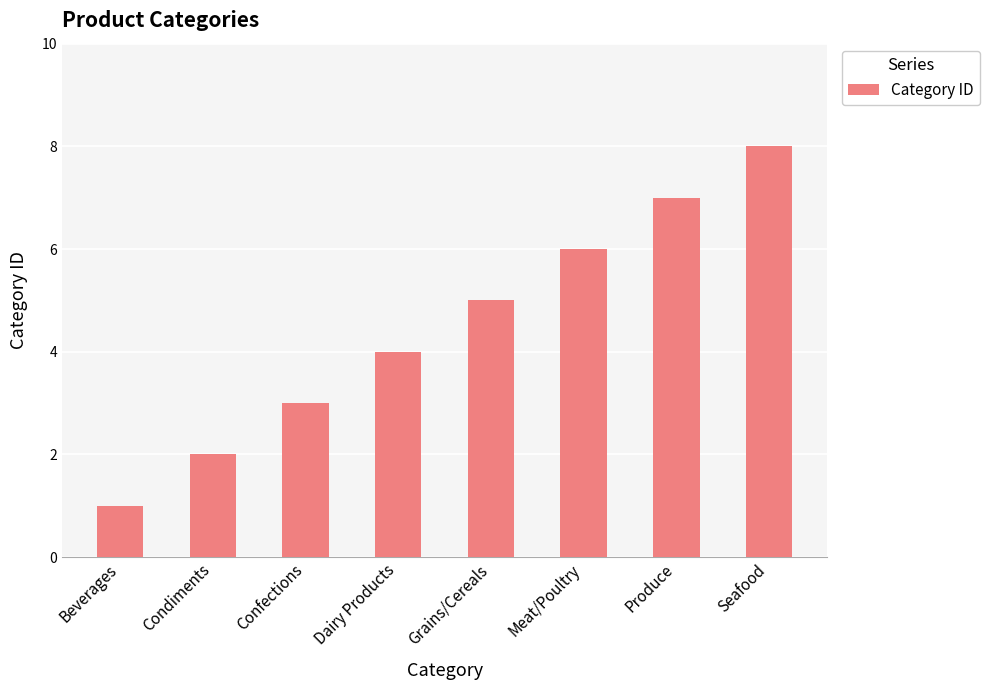

What is the difference between the values at Meat/Poultry and Produce?

1